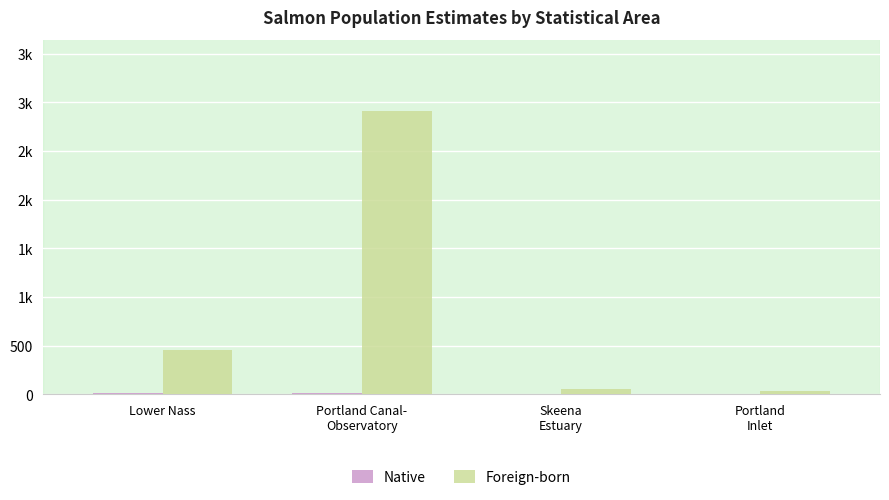

What is the value of the Native bar at the 3rd from the left?

2